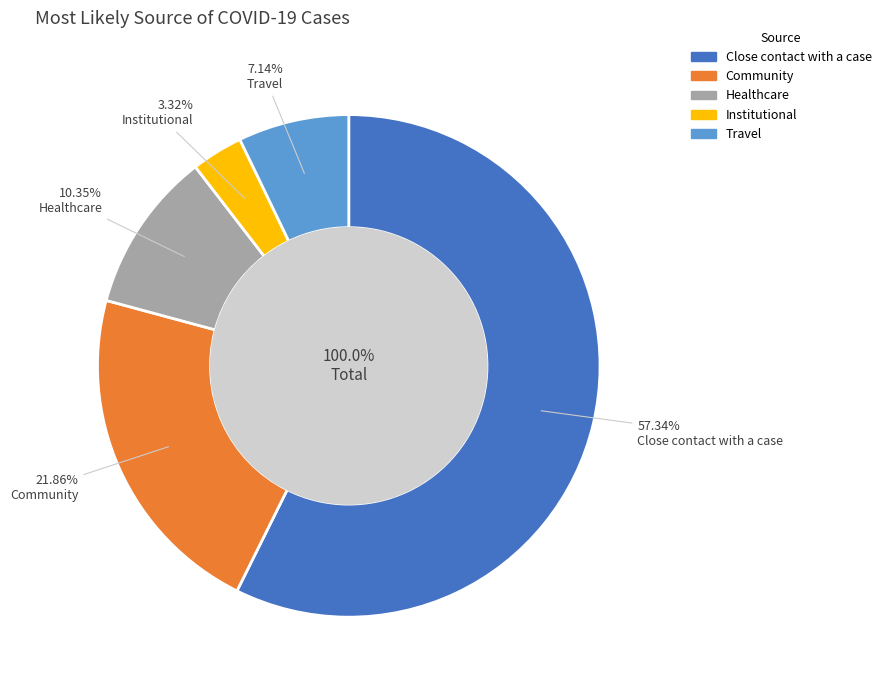

To the nearest percent, what portion does Healthcare represent?

10%